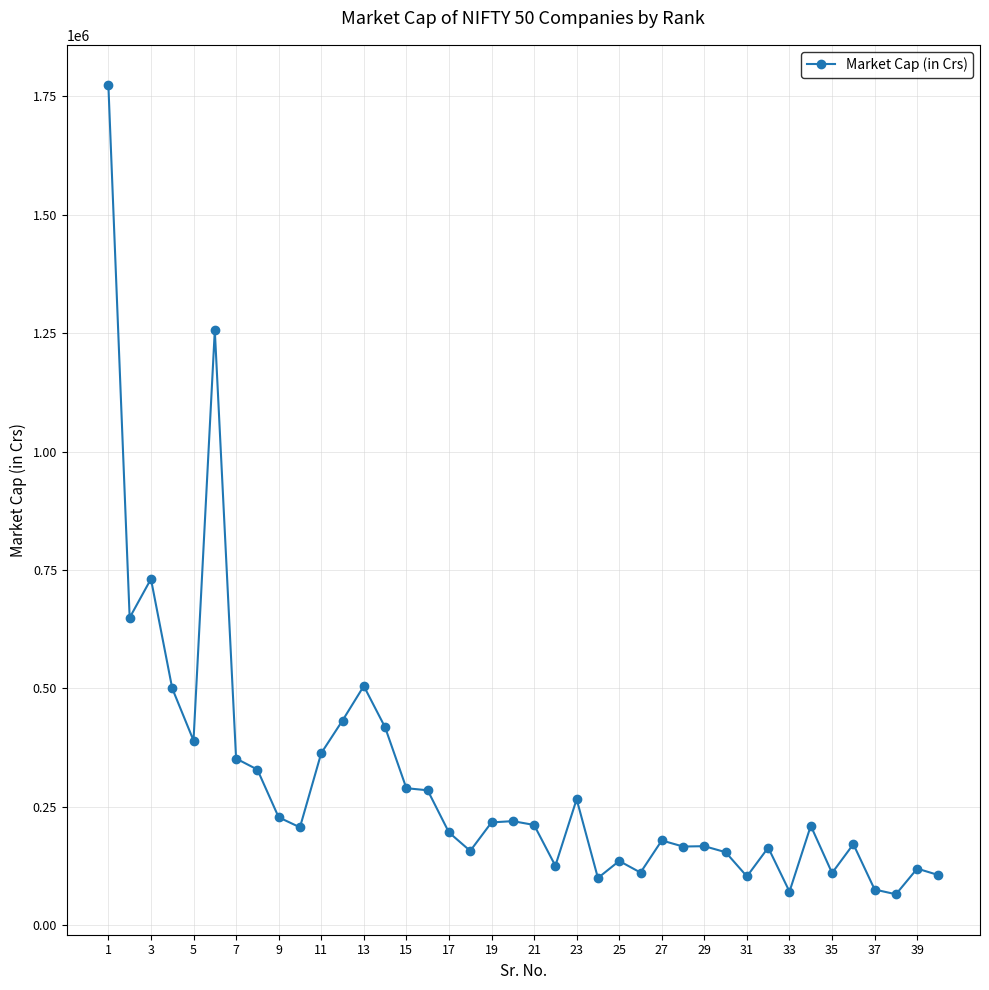

What is the value of the 3rd point from the left?

731068